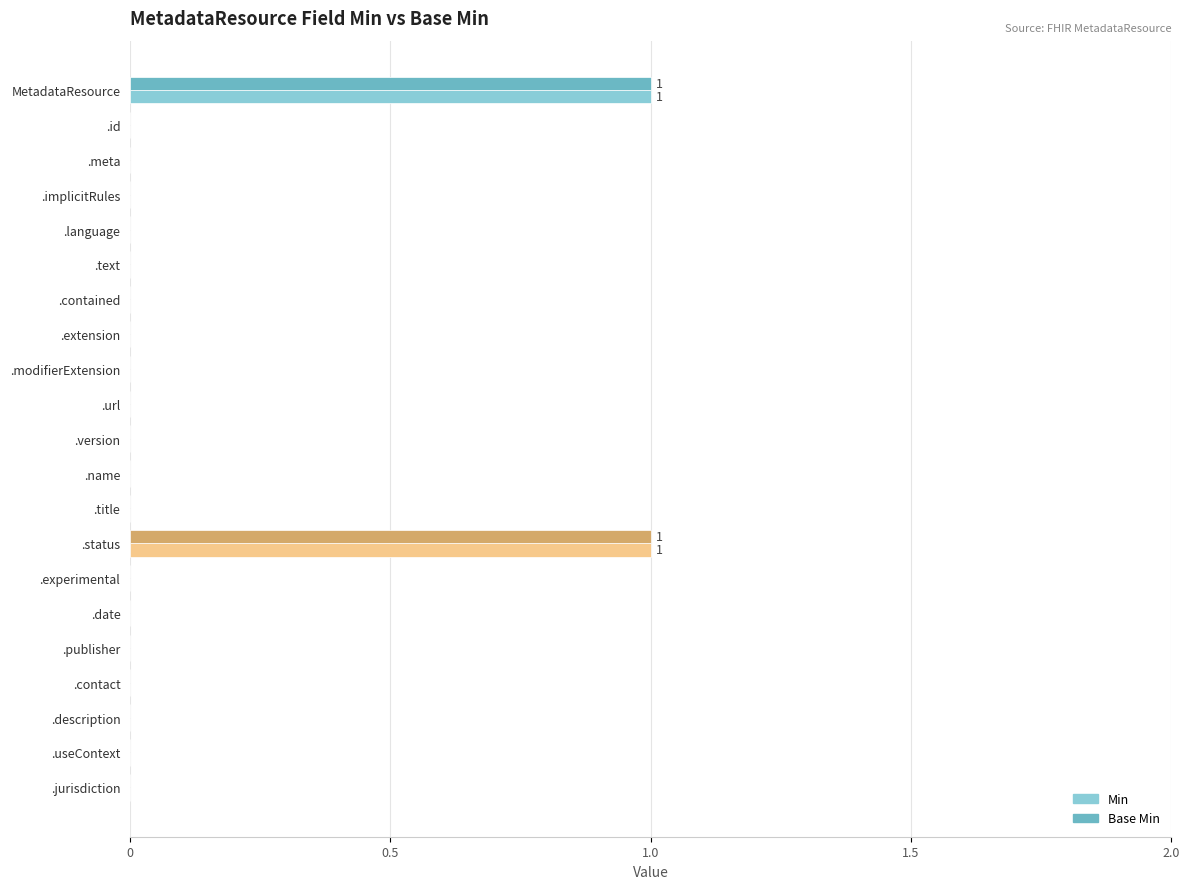

What is the sum of all Min values?

2